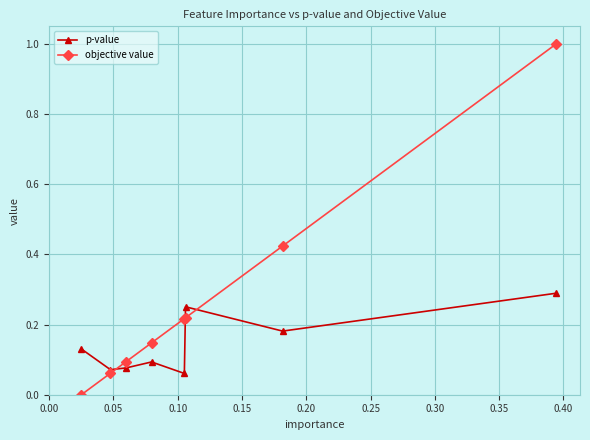

Which series has the widest spread of values?

objective value